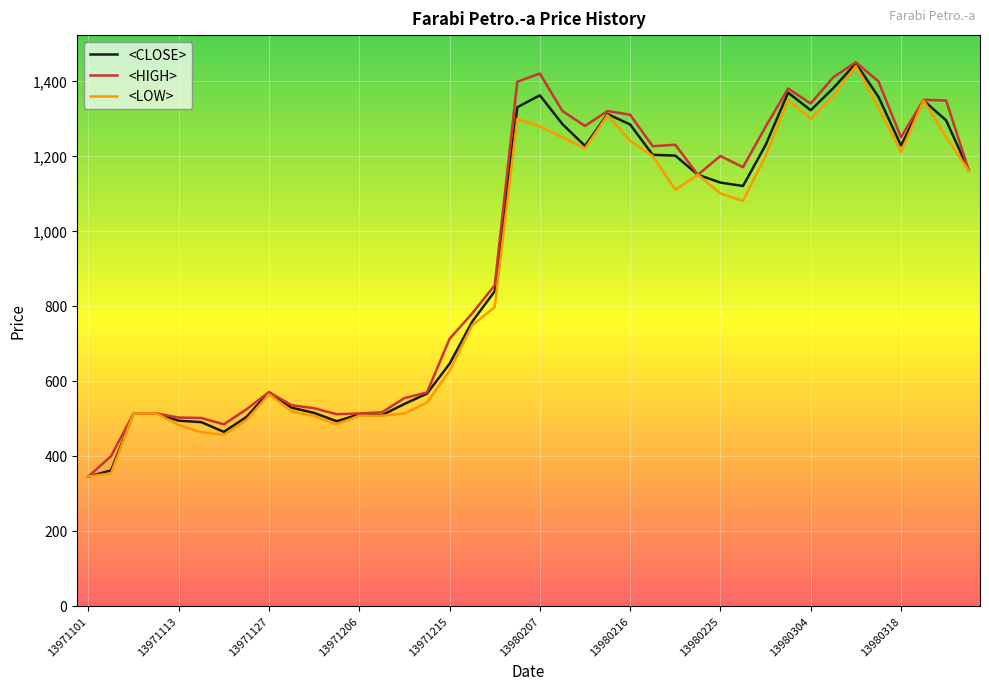

Which series has the widest spread of values?

<HIGH>